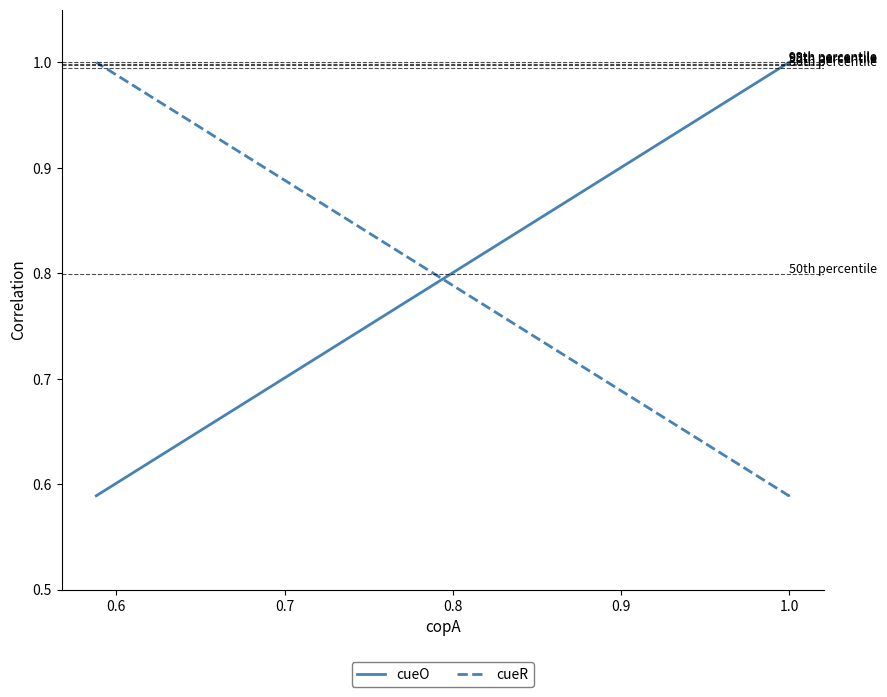

How many lines are shown in the chart?

2